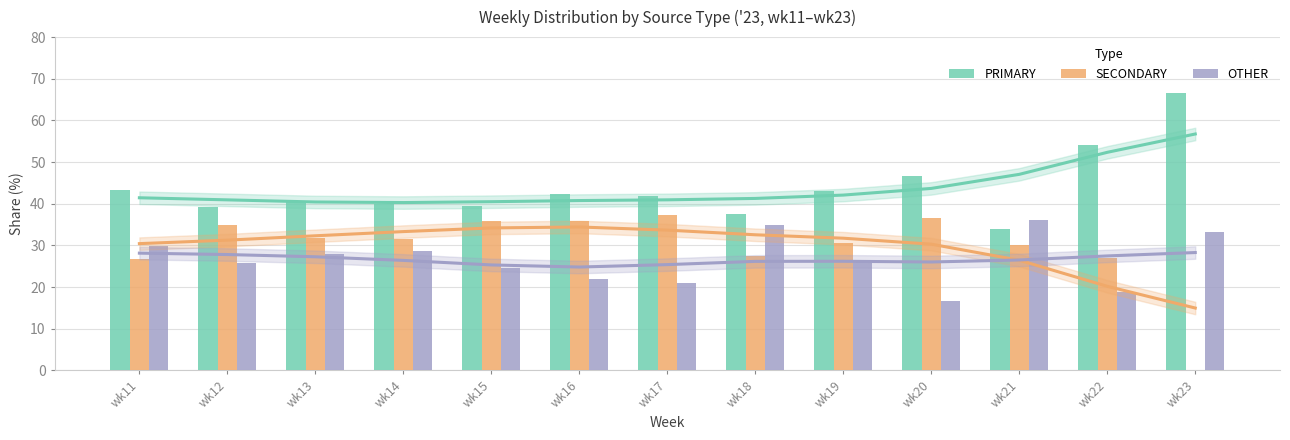

What is the difference between the SECONDARY values at wk22 and wk19?

3.5